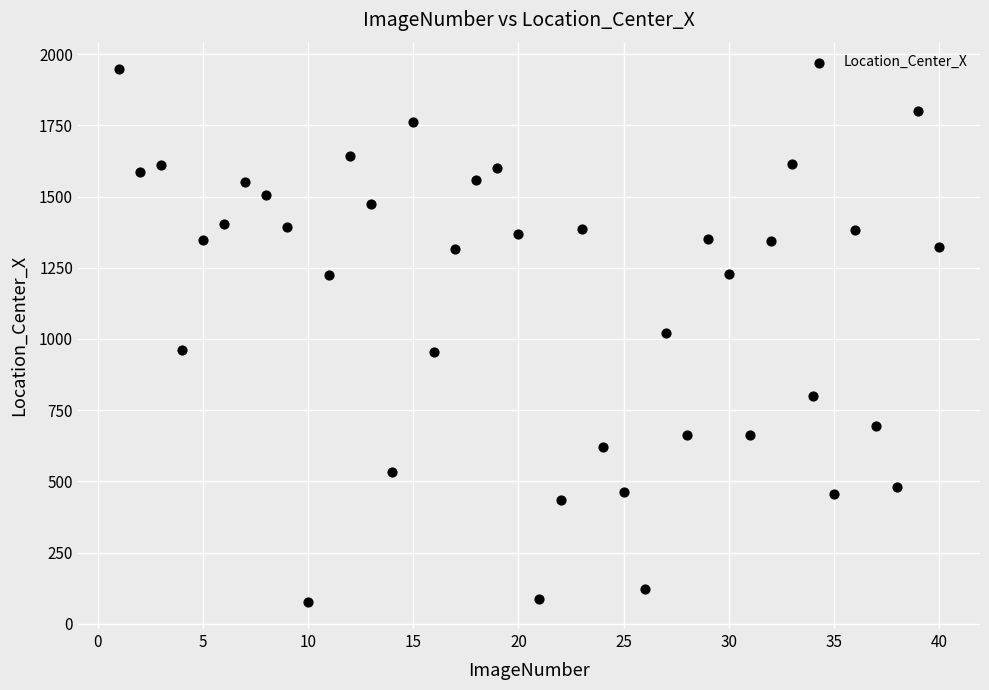

What is the range of X values (max minus min)?

39.0